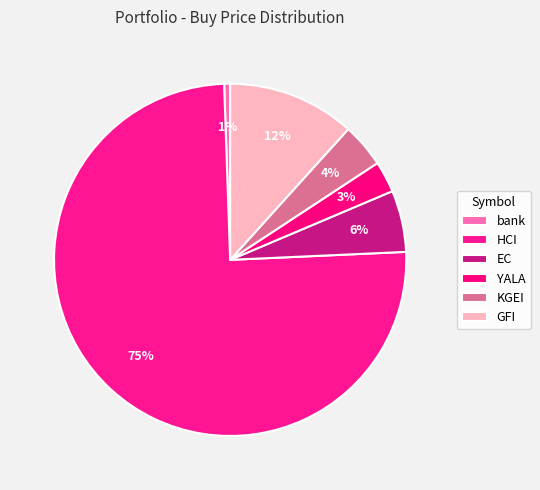

To the nearest percent, what is the average slice percentage?

17%